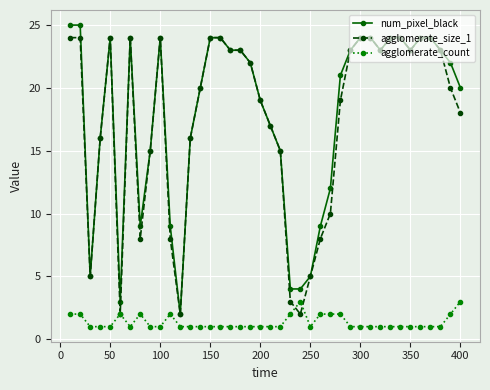

True or false: num_pixel_black has more than 2 interior local peaks.

True